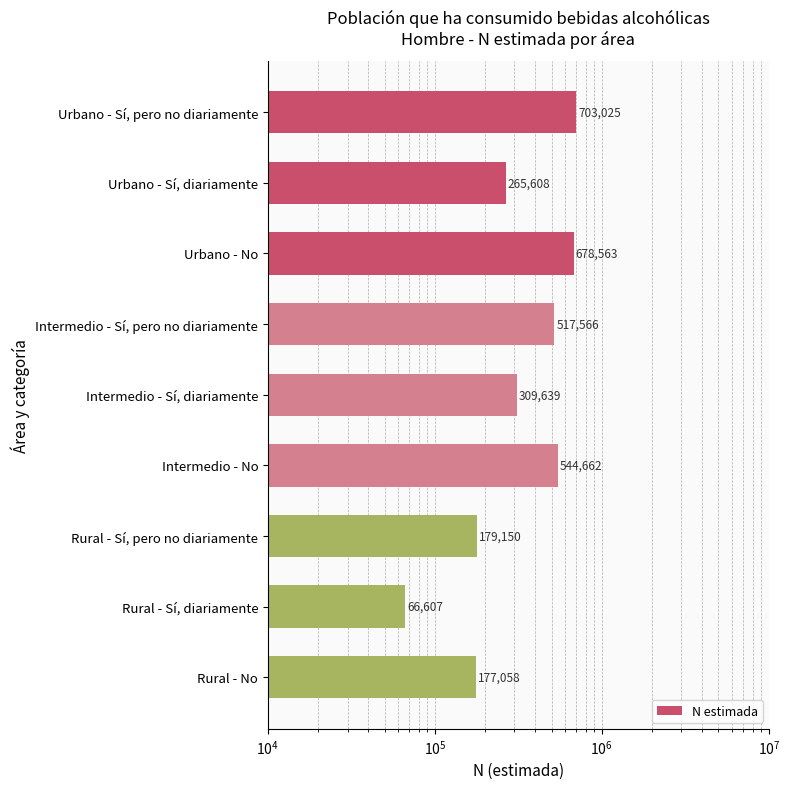

How many distinct data groups are displayed?

1